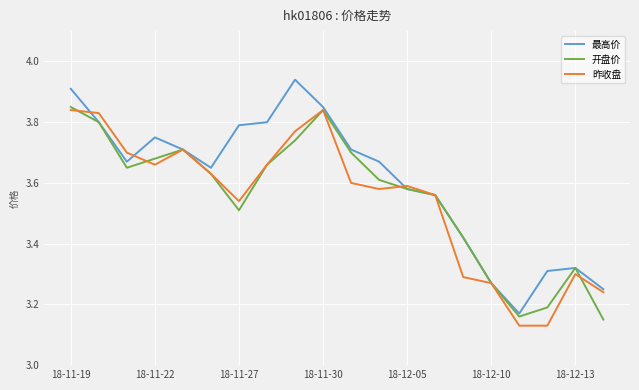

How many series are shown in this chart?

3